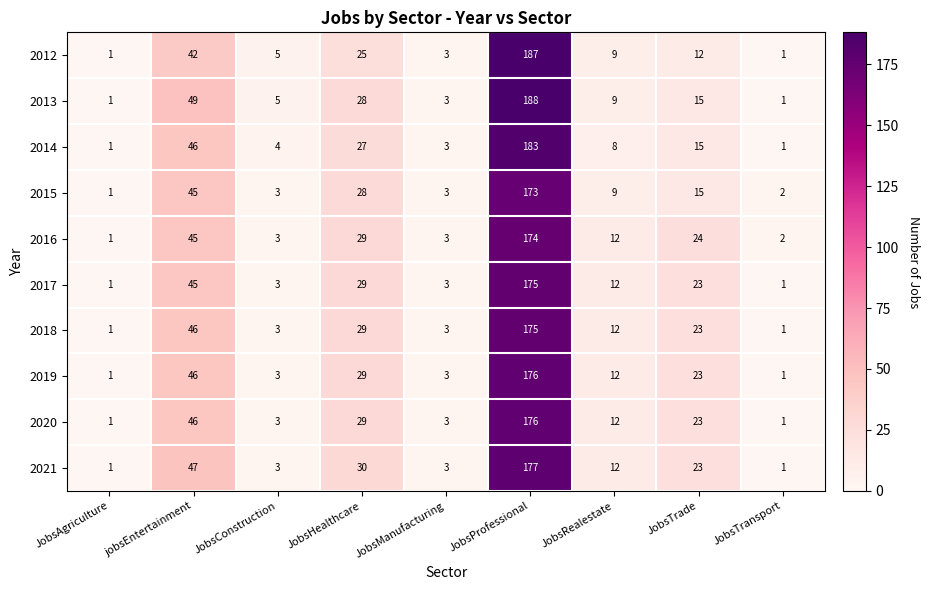

What is the total value across all series at JobsTrade?

196